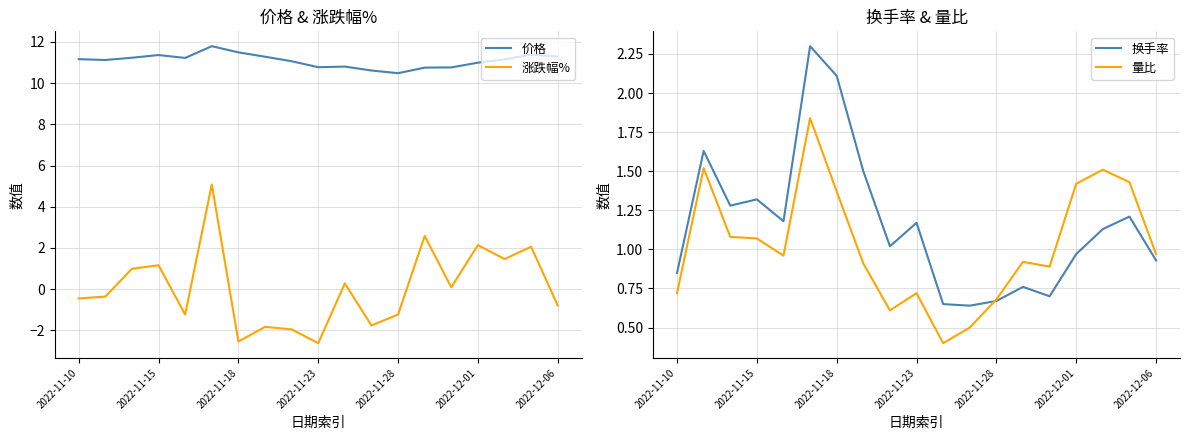

True or false: 涨跌幅% has a value of 1.1 at 2022-12-01.

False